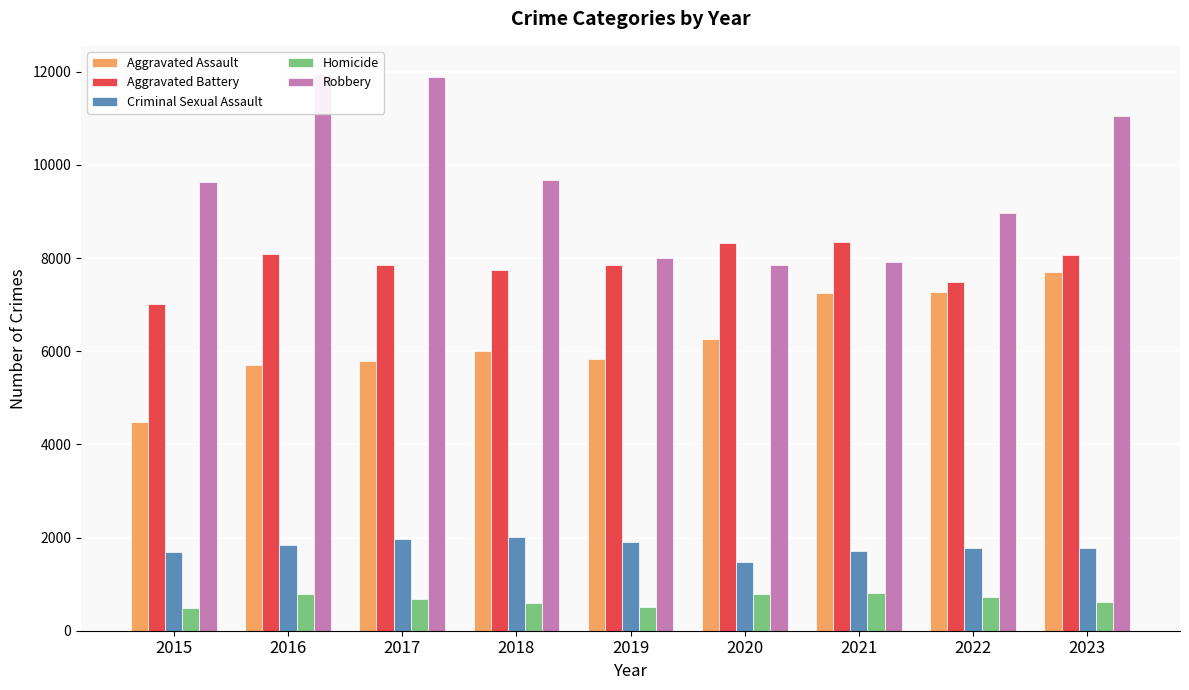

Reading left to right, extract all data points from this chart.

Aggravated Assault: 4480	5712	5793	6001	5841	6264	7242	7280	7701
Aggravated Battery: 7019	8086	7845	7735	7857	8319	8347	7488	8072
Criminal Sexual Assault: 1690	1846	1965	2018	1904	1479	1719	1775	1777
Homicide: 496	786	672	588	499	787	804	722	624
Robbery: 9638	11960	11880	9681	7995	7855	7918	8963	11052